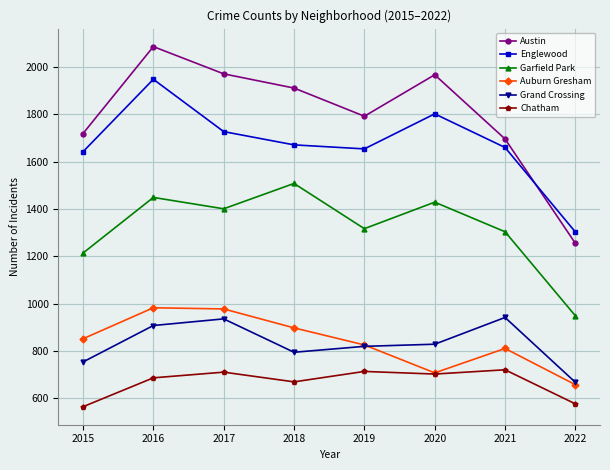

What is the highest value of the Auburn Gresham series?

983